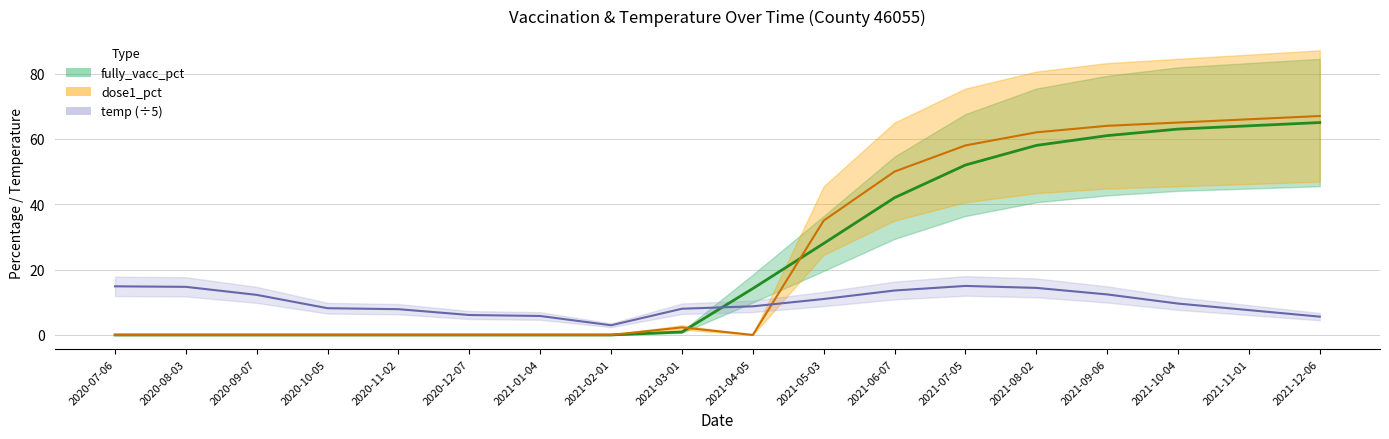

The fully_vacc_pct series shows 23.7 at 2021-04-05. True or false?

False